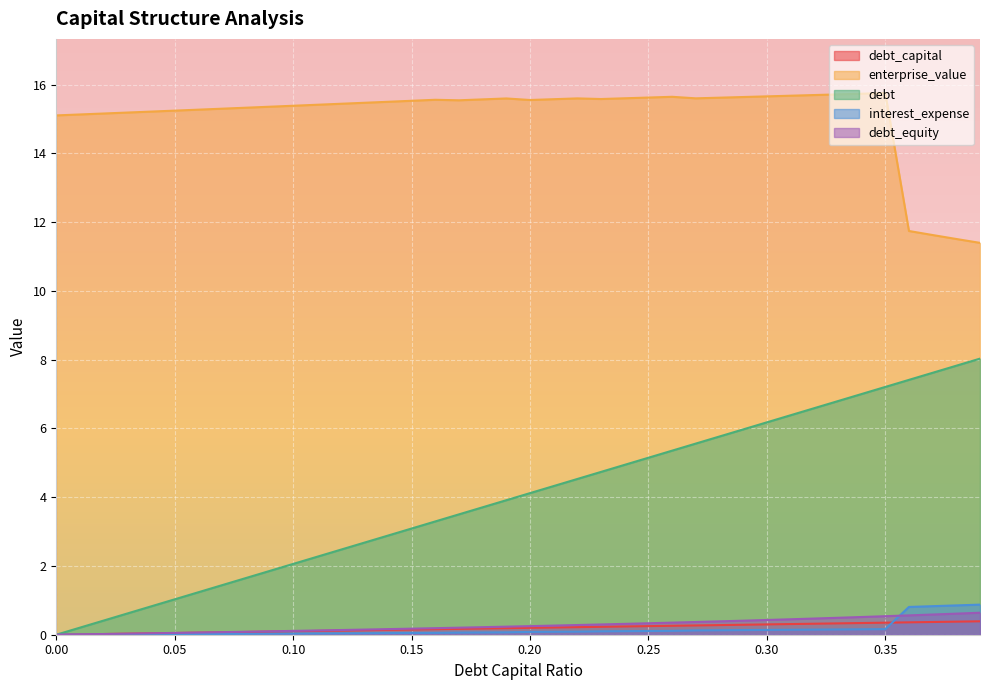

What is the label of the 3rd point from the left?

0.02